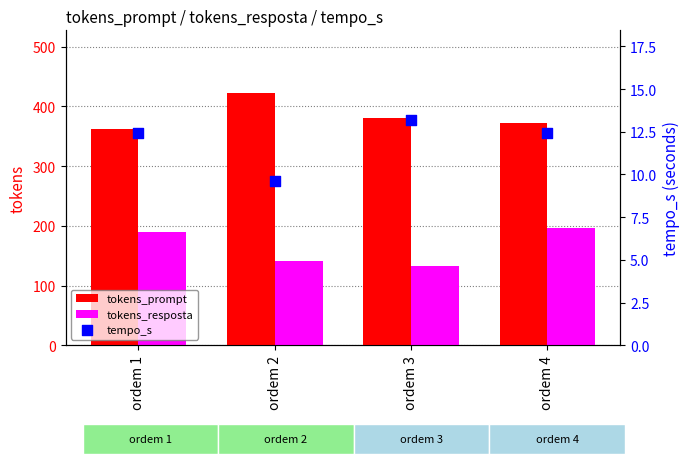

What is the total value across all series at ordem 1?

563.5